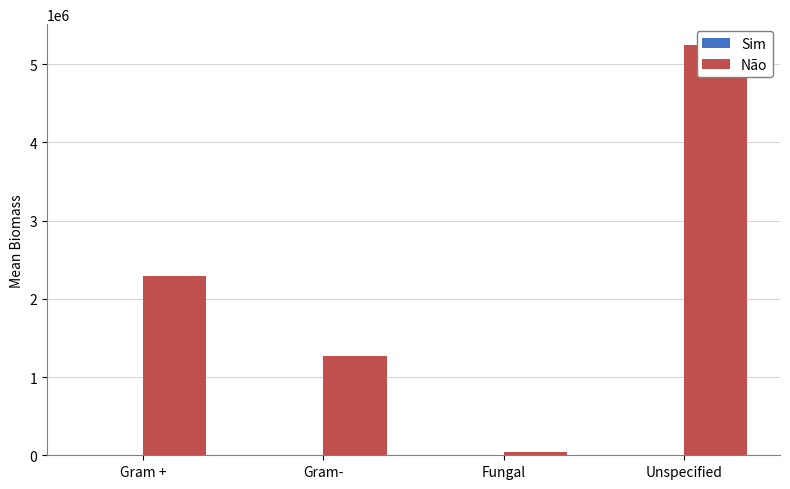

Which series has the largest total across all categories?

Não